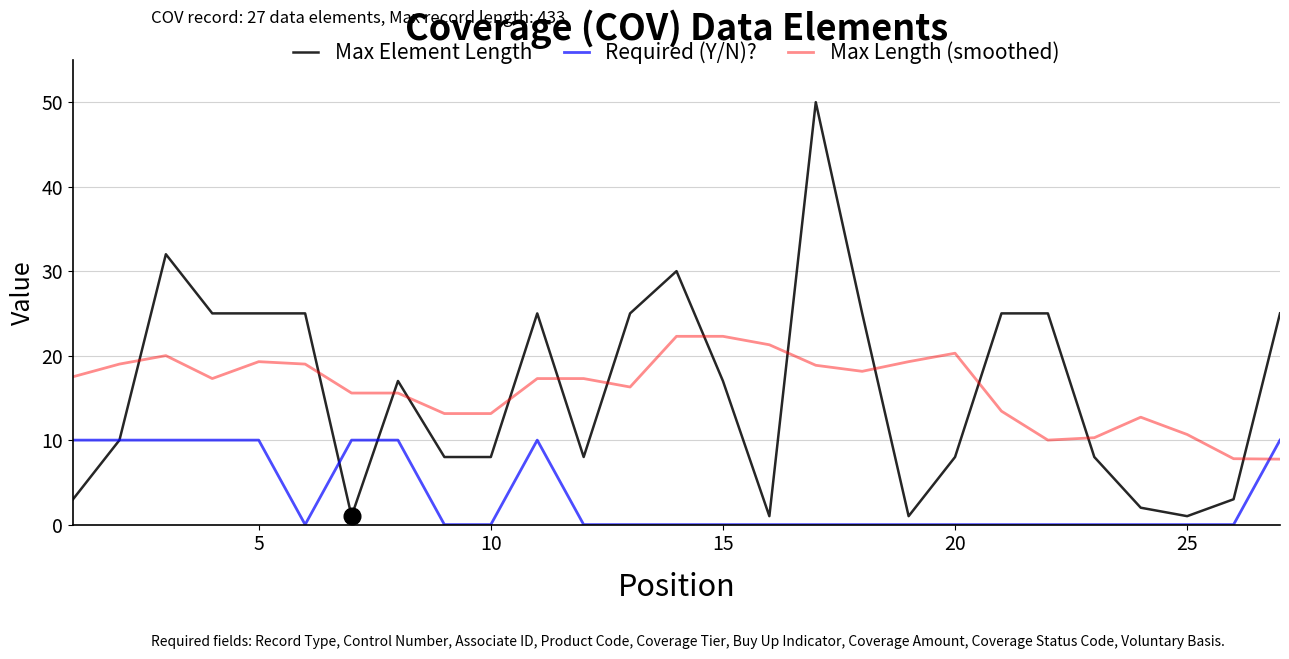

List the series in order of their peak value, highest first.

Max Element Length, Max Length (smoothed), Required (Y/N)?